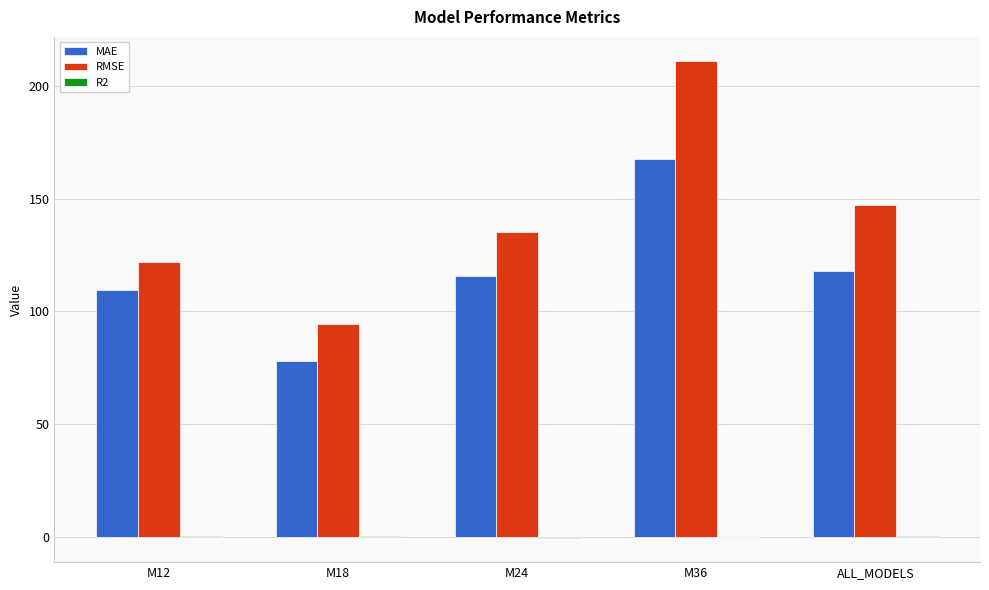

Which category has the highest value in the RMSE series?

M36